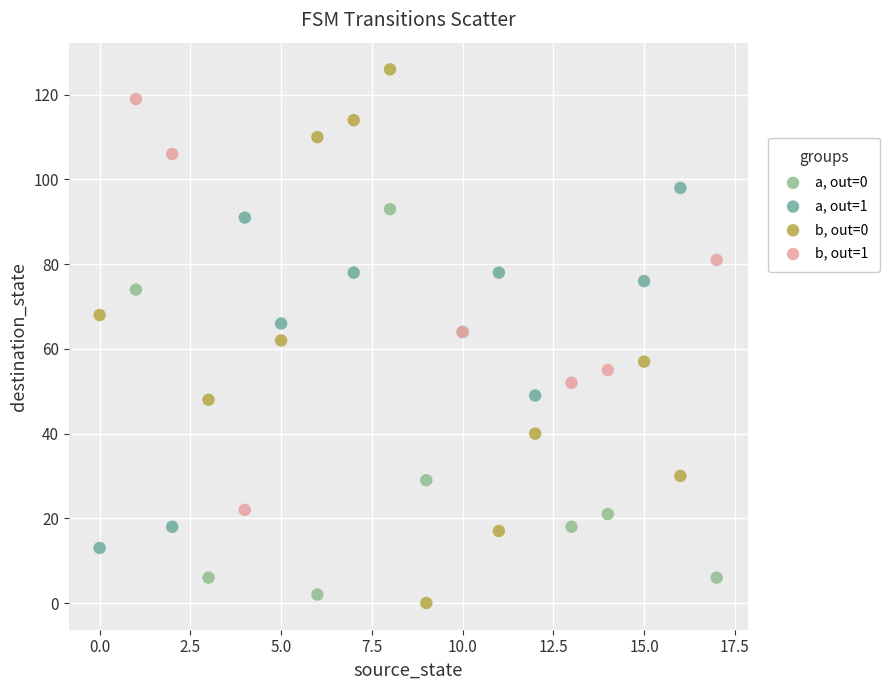

Which series has the widest spread of Y values?

b, out=0